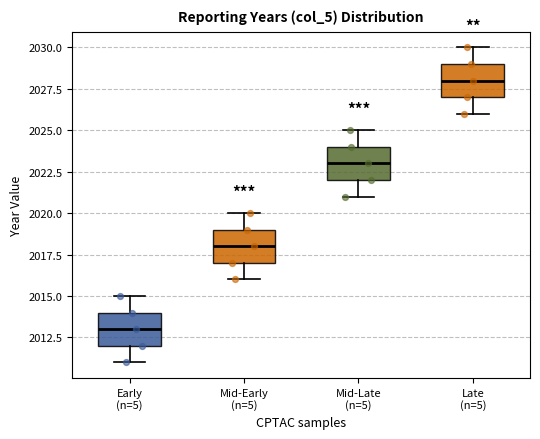

Reading left to right, read every box against the y-axis: the position of its median line, the range the box covers, and the ends of its whiskers. The values are not printed on the chart, so give them approximately, as read against the axis.

Early (n=5): median 2013, box 2012 to 2014, whiskers 2011 to 2015
Mid-Early (n=5): median 2018, box 2017 to 2019, whiskers 2016 to 2020
Mid-Late (n=5): median 2023, box 2022 to 2024, whiskers 2021 to 2025
Late (n=5): median 2028, box 2027 to 2029, whiskers 2026 to 2030